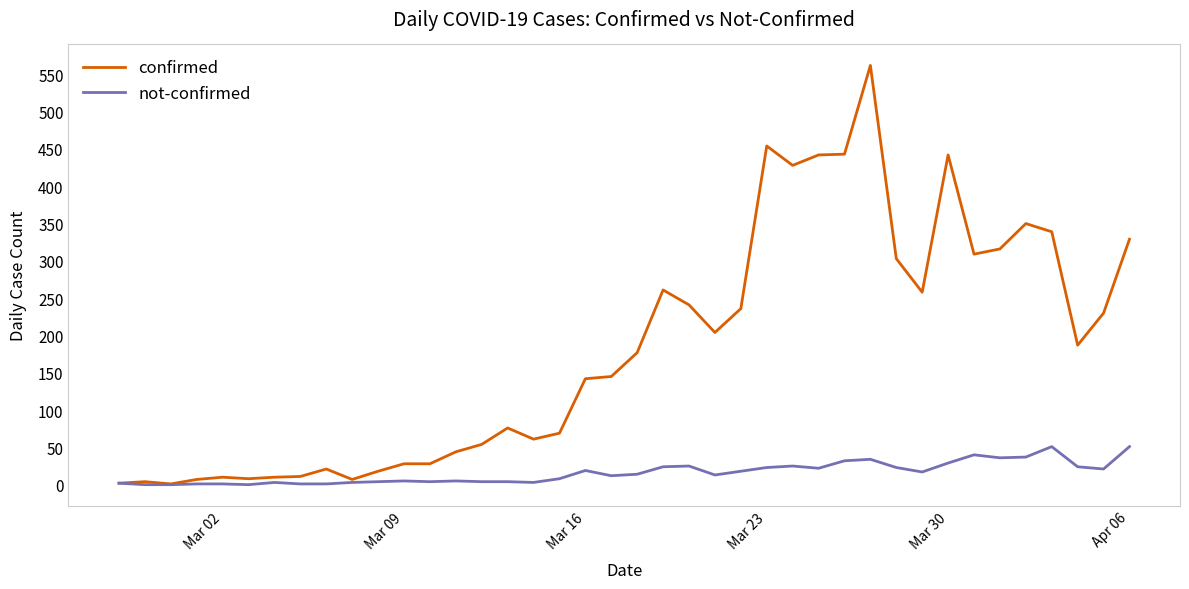

What is the maximum value shown in the chart?

562